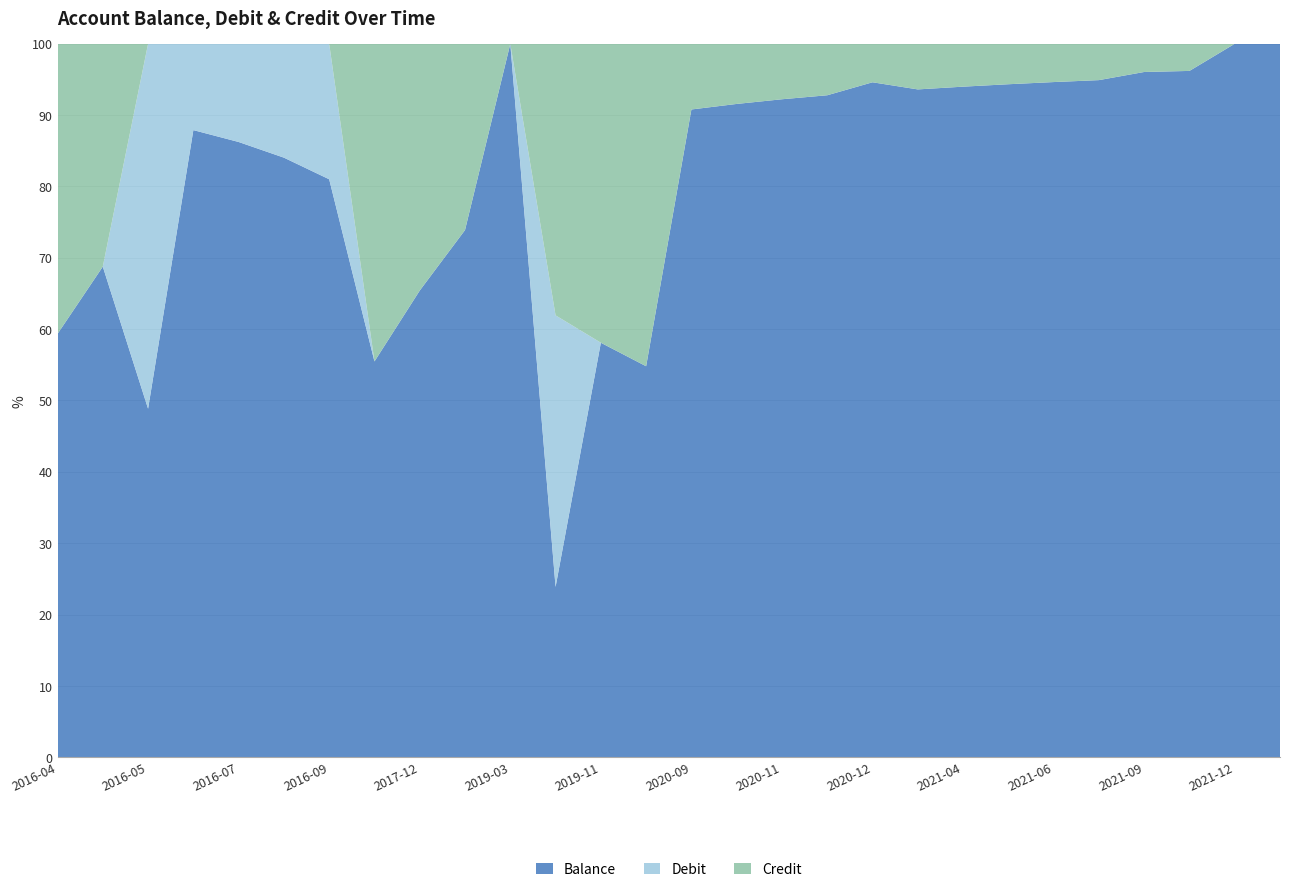

Where is Balance nearest to the value 61?

2016-04